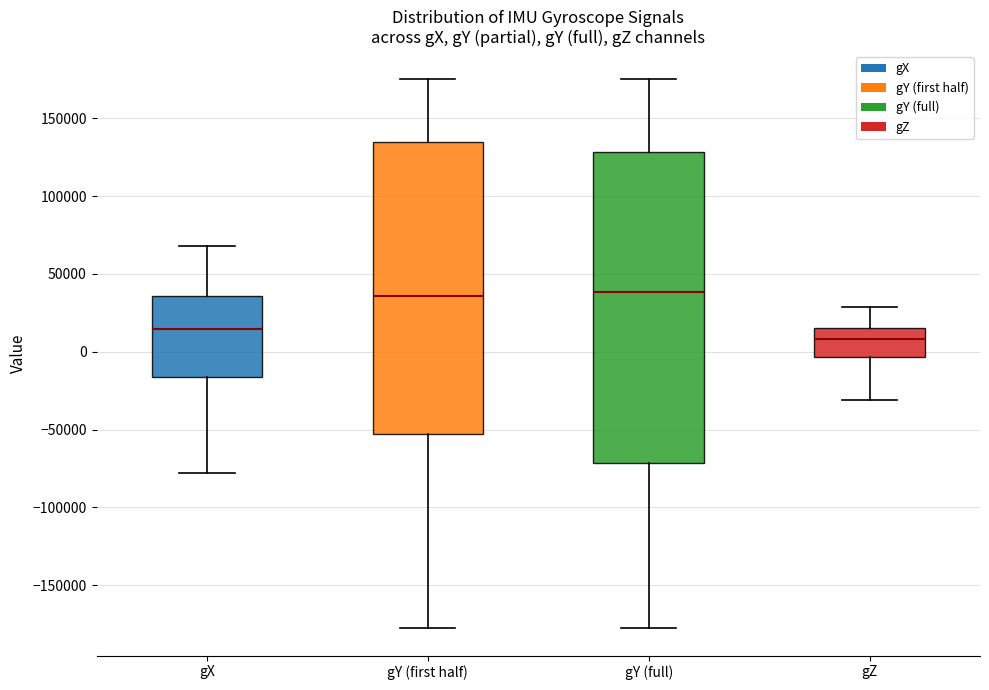

Reading left to right, transcribe this box plot: for each box, give where its median line is, the range the box spans, and where its two whiskers end, as read against the y-axis. The values are not printed on the chart, so give them approximately, as read against the axis.

gX: median 15000, box -15000 to 35000, whiskers -80000 to 70000
gY (first half): median 35000, box -55000 to 135000, whiskers -180000 to 175000
gY (full): median 40000, box -70000 to 130000, whiskers -180000 to 175000
gZ: median 10000, box -5000 to 15000, whiskers -30000 to 30000